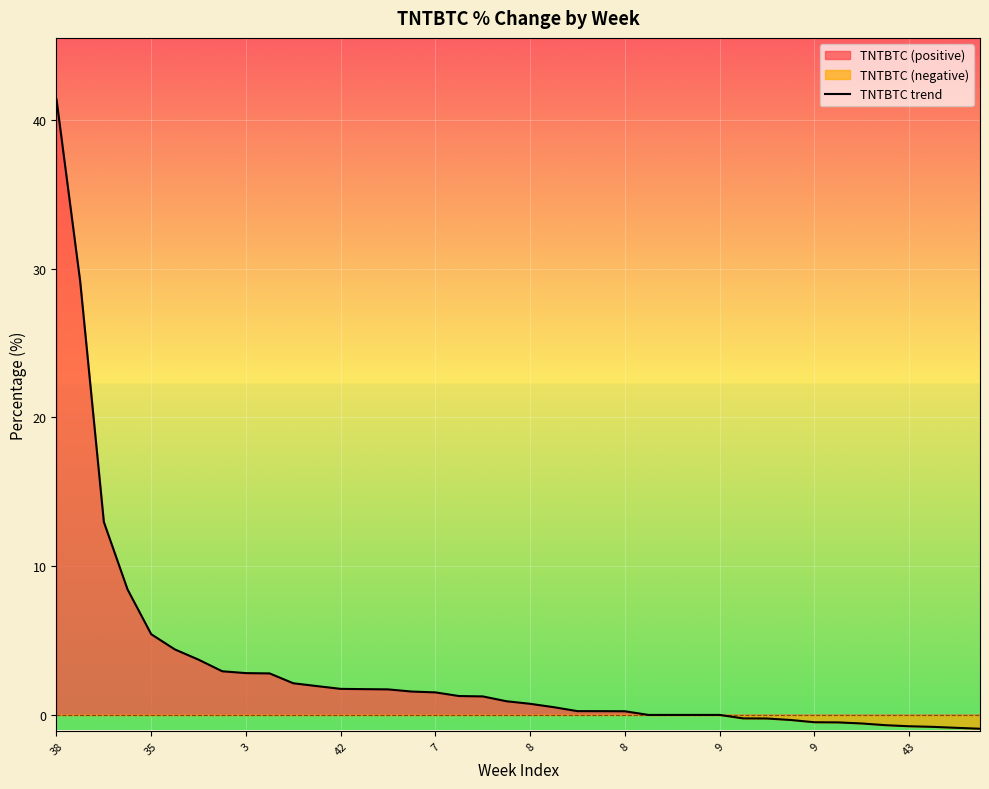

True or false: there are more than 1 points higher than both neighbors.

False